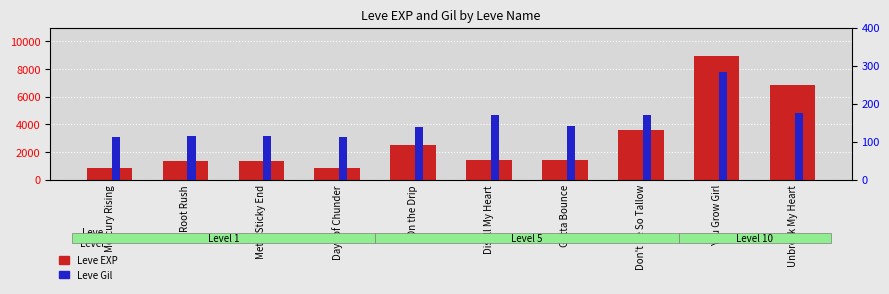

Reading left to right, what are all the values shown in this chart?

Leve EXP: 800	1330	1330	800	2490	1420	1420	3600	8930	6880
Leve Gil: 113	114	115	112	139	169	140	170	284	175